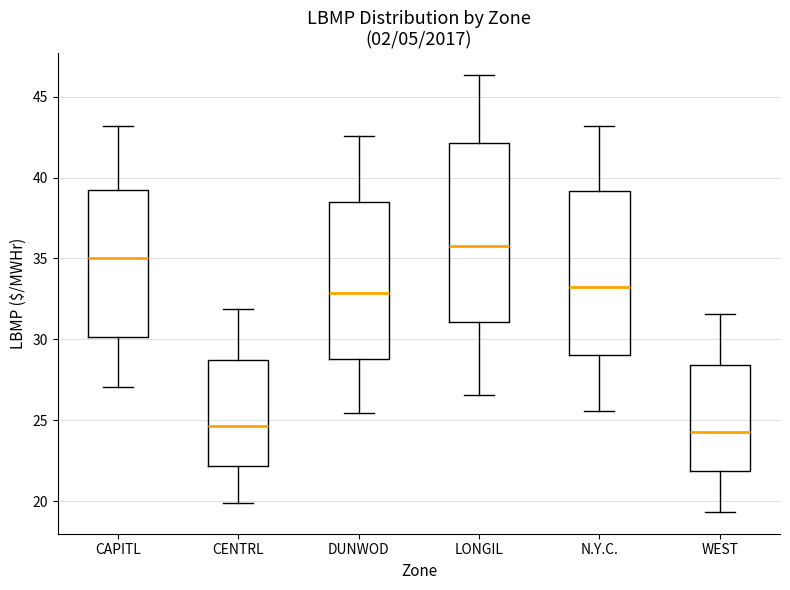

Reading left to right, read every box against the y-axis: the position of its median line, the range the box covers, and the ends of its whiskers. The values are not printed on the chart, so give them approximately, as read against the axis.

CAPITL: median 35.0, box 30.0 to 39.0, whiskers 27.0 to 43.0
CENTRL: median 24.5, box 22.0 to 28.5, whiskers 20.0 to 32.0
DUNWOD: median 33.0, box 29.0 to 38.5, whiskers 25.5 to 42.5
LONGIL: median 36.0, box 31.0 to 42.0, whiskers 26.5 to 46.5
N.Y.C.: median 33.0, box 29.0 to 39.0, whiskers 25.5 to 43.0
WEST: median 24.5, box 22.0 to 28.5, whiskers 19.5 to 31.5